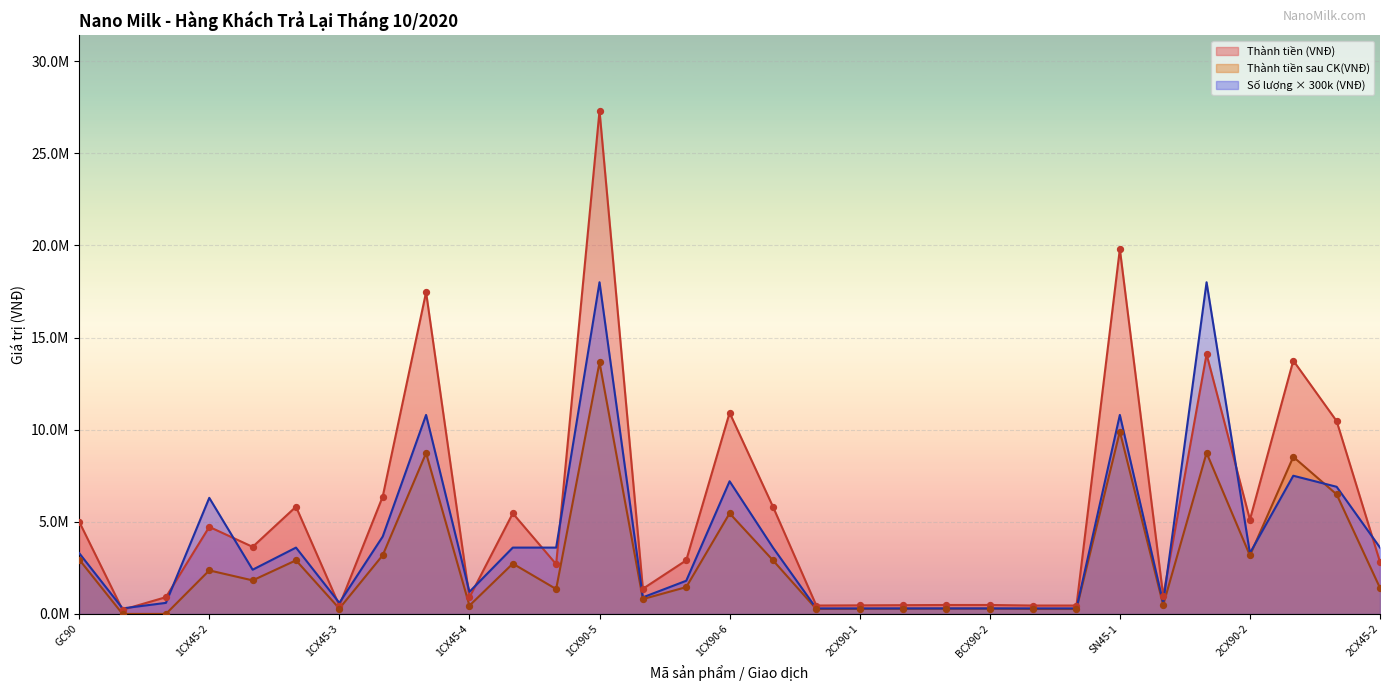

Is the value of Số lượng (hộp) at 1CX45-1 greater than the value of Thành tiền sau CK(VNĐ) at SN45-2?

No